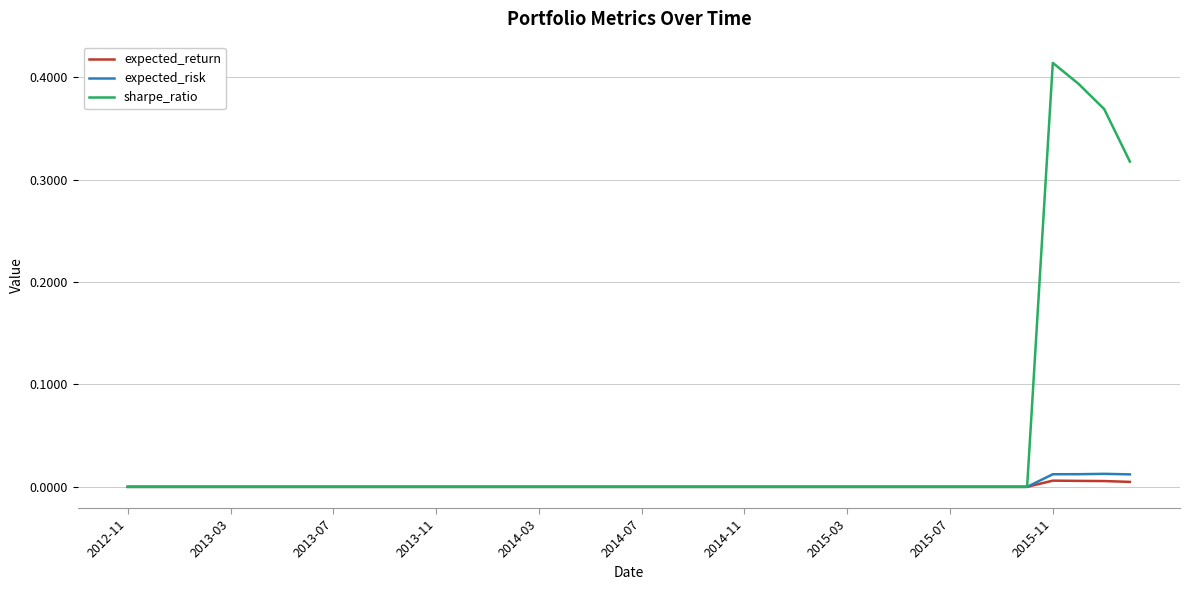

Which series has the largest range (max minus min)?

sharpe_ratio